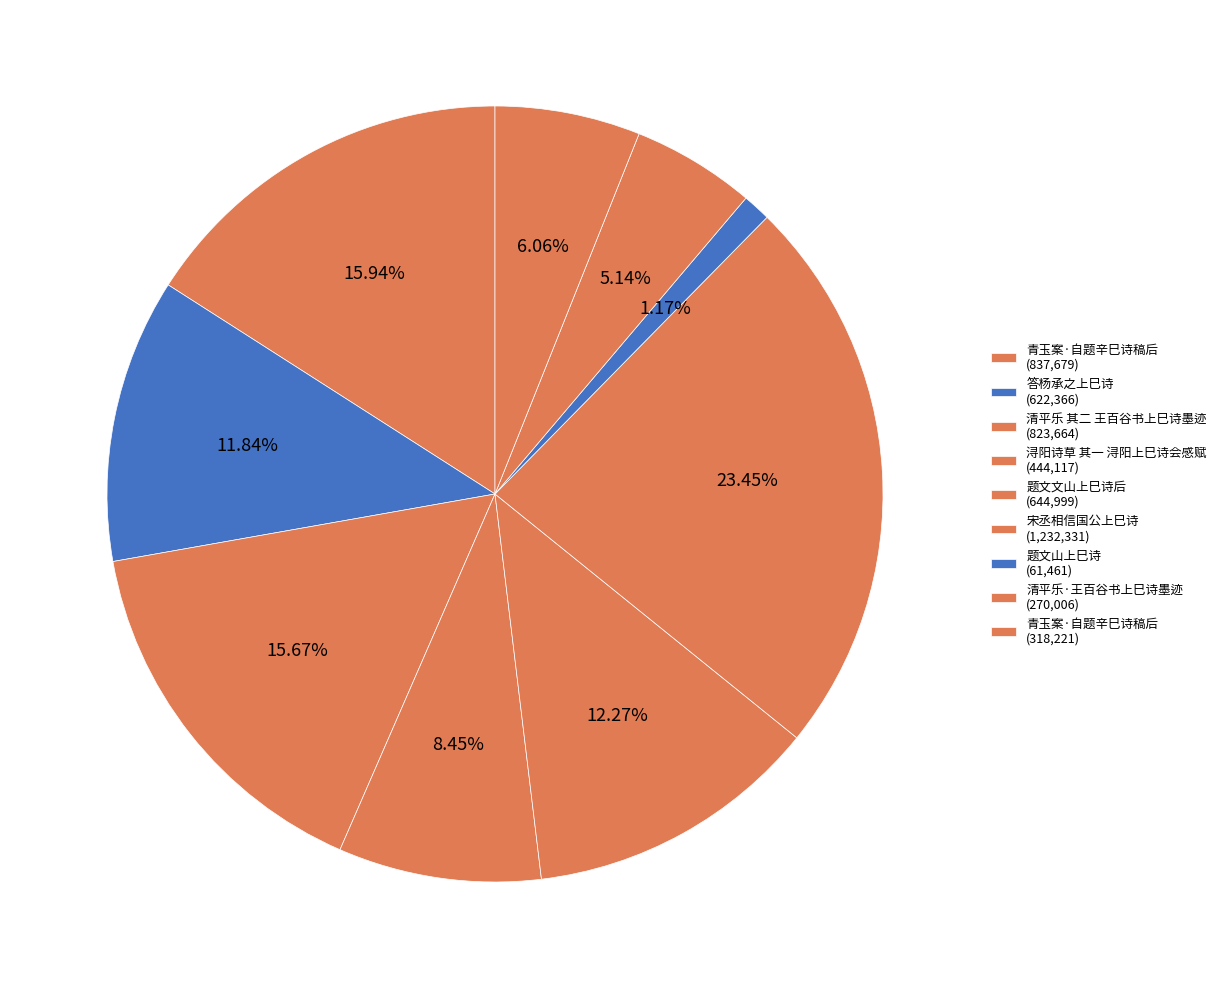

Count the number of slices in the pie.

9